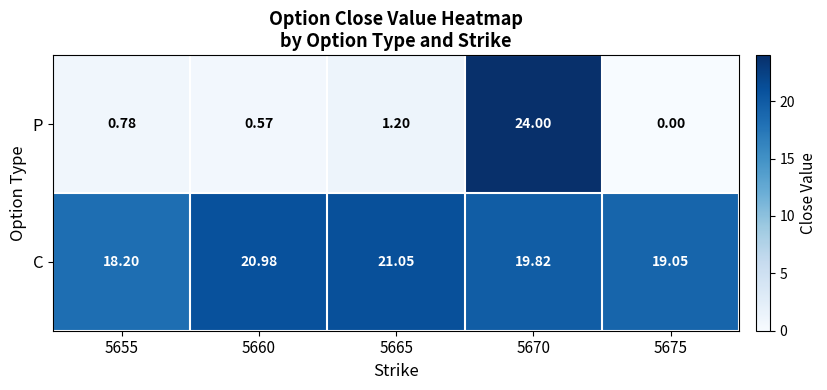

Between 5655 and 5675, which series saw the biggest shift?

C